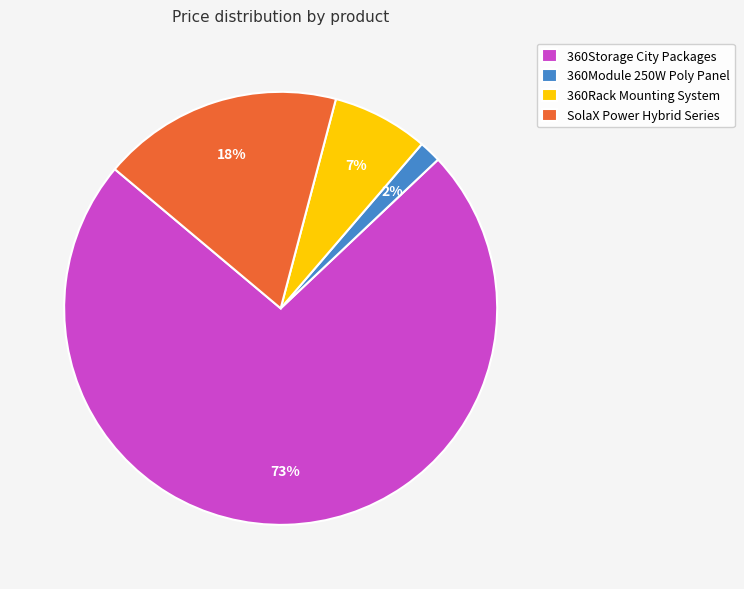

Between SolaX Power Hybrid Series and 360Module 250W Poly Panel, which is larger?

SolaX Power Hybrid Series